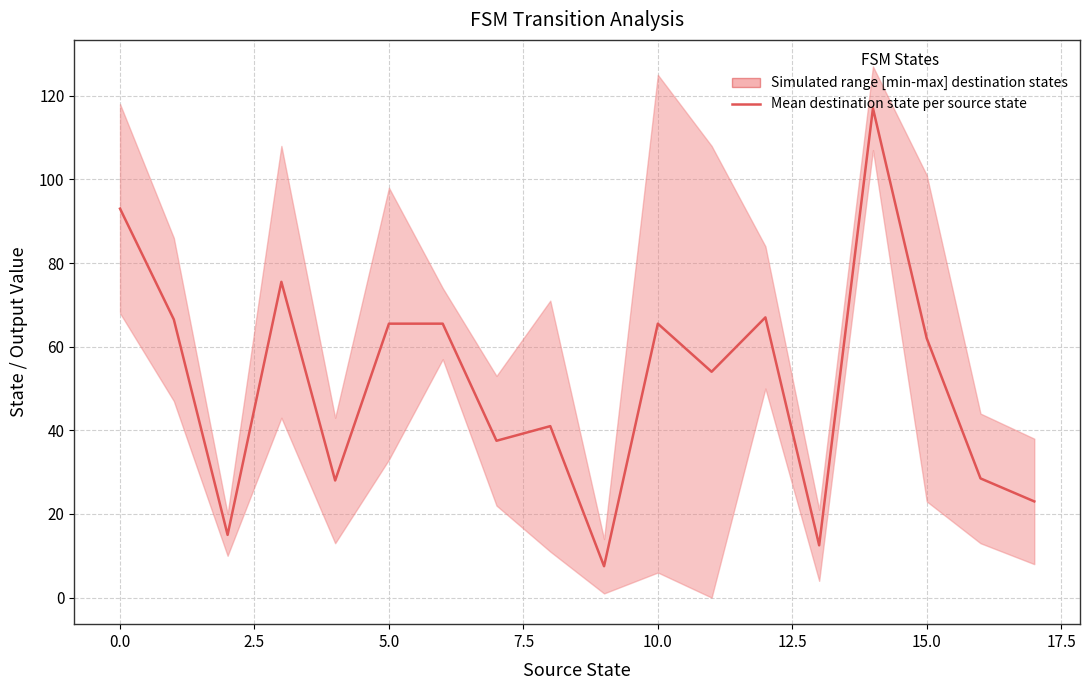

Which category has the highest value across all series?

14